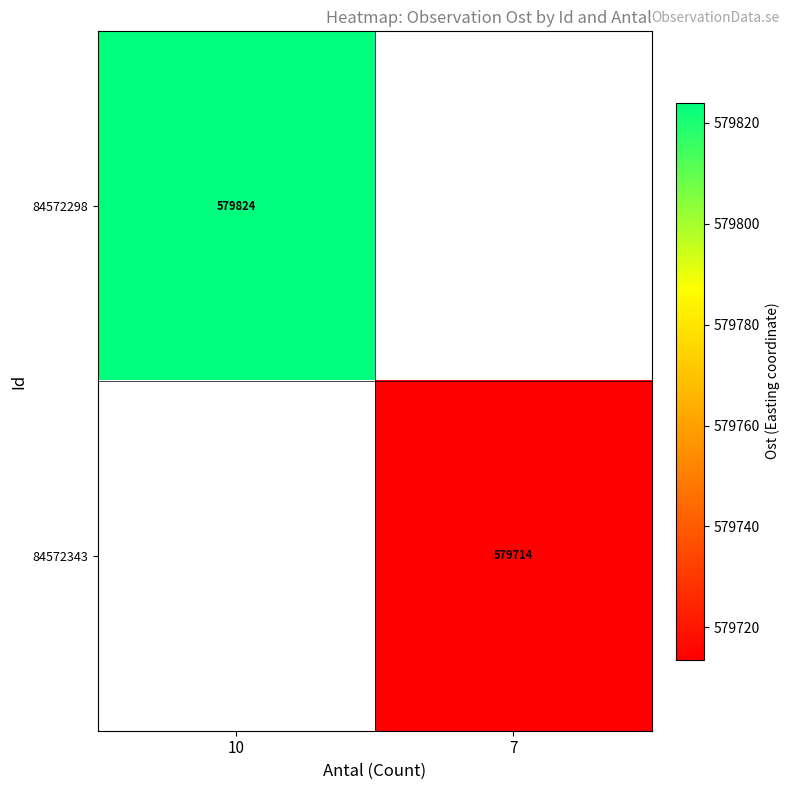

The 84572343 series shows 315139 at 7. True or false?

False